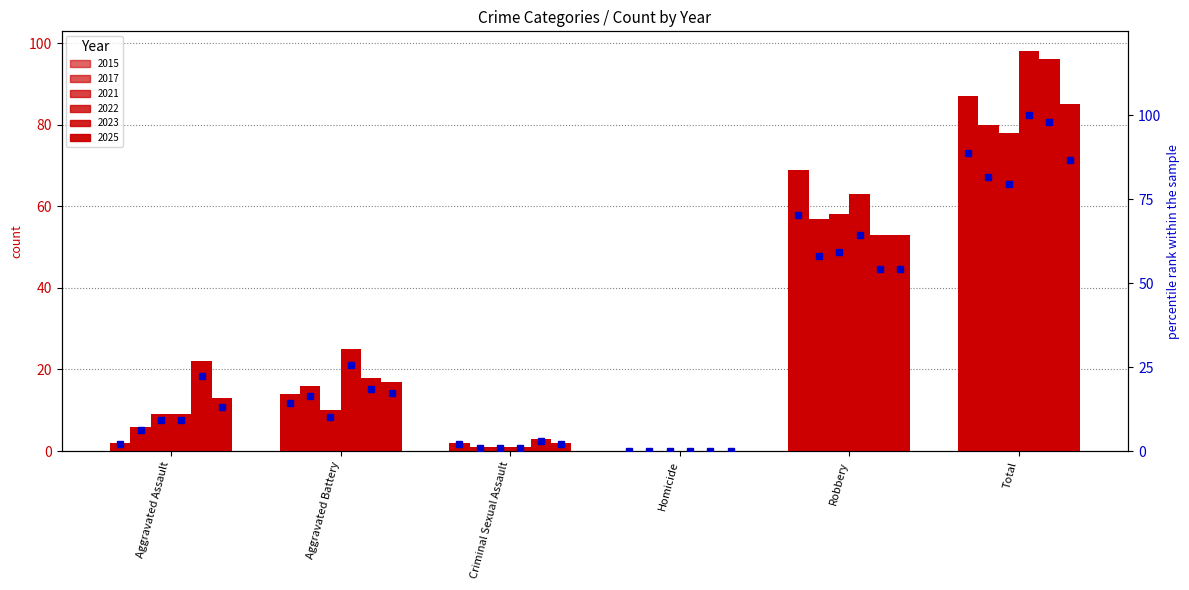

What is the maximum value shown in the chart?

100.0